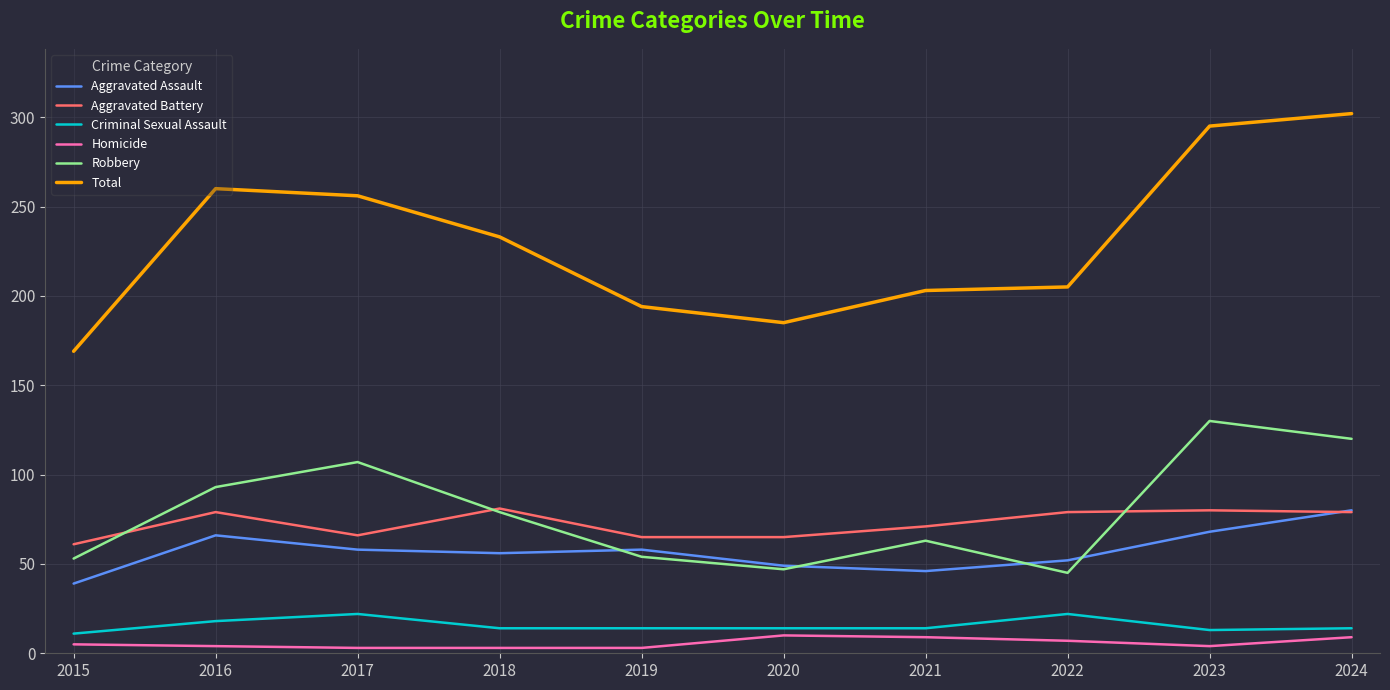

The value of Robbery at 2017 is 107. True or false?

True